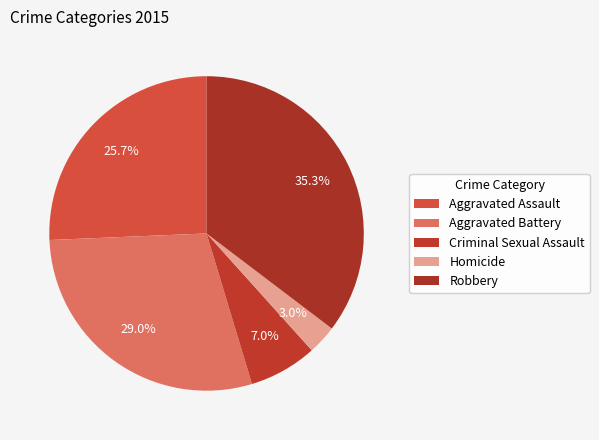

How much of the chart is everything except Robbery?

64.7%